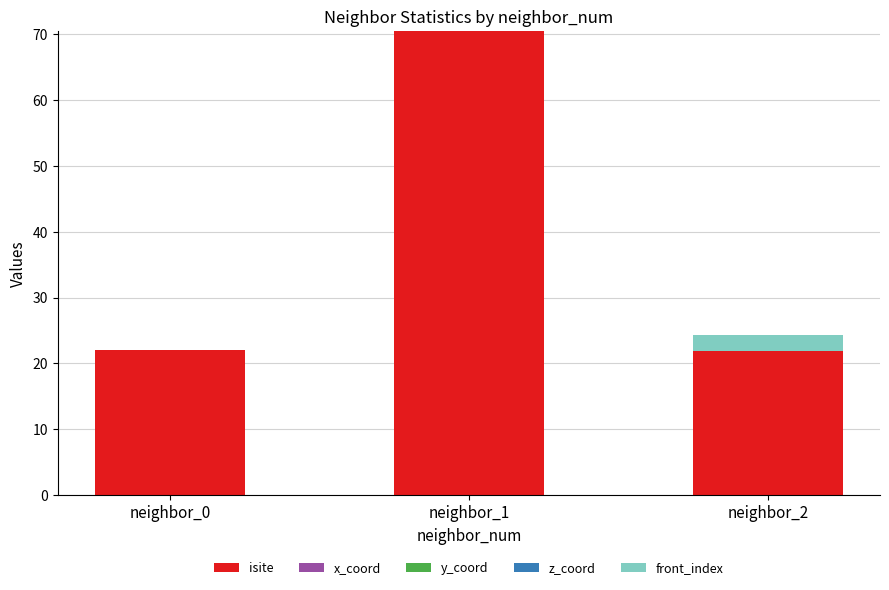

What is the maximum value shown in the chart?

70.5